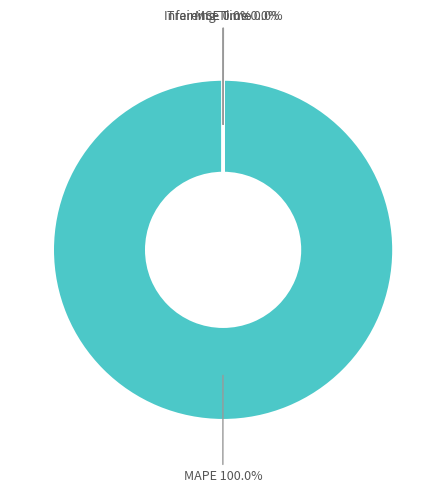

What is the largest slice in the pie chart?

MAPE